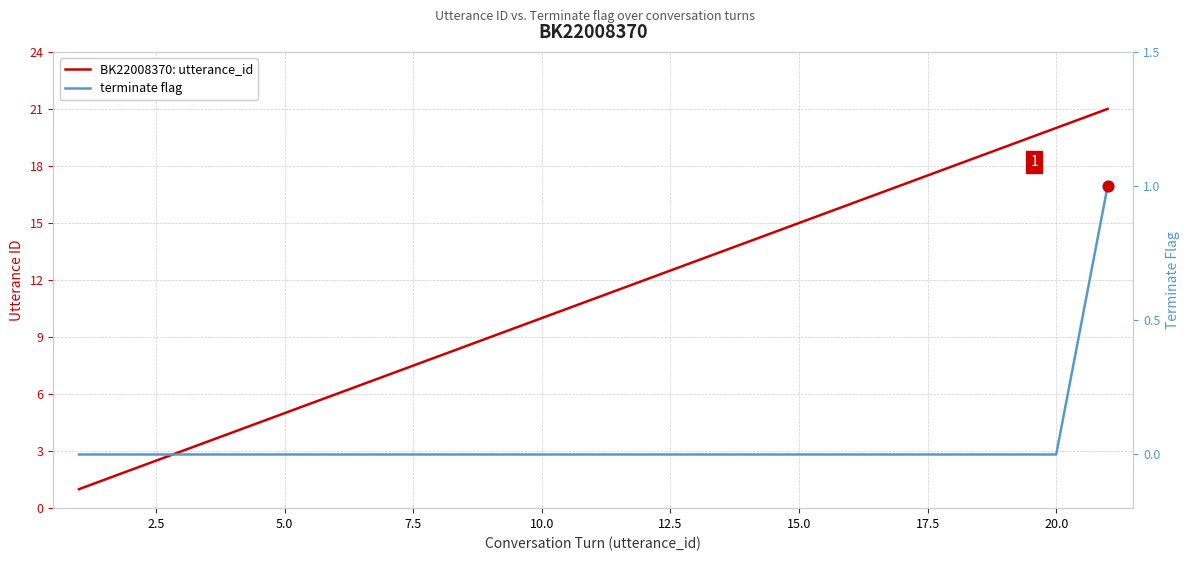

Which series has the widest spread of Y values?

BK22008370: utterance_id